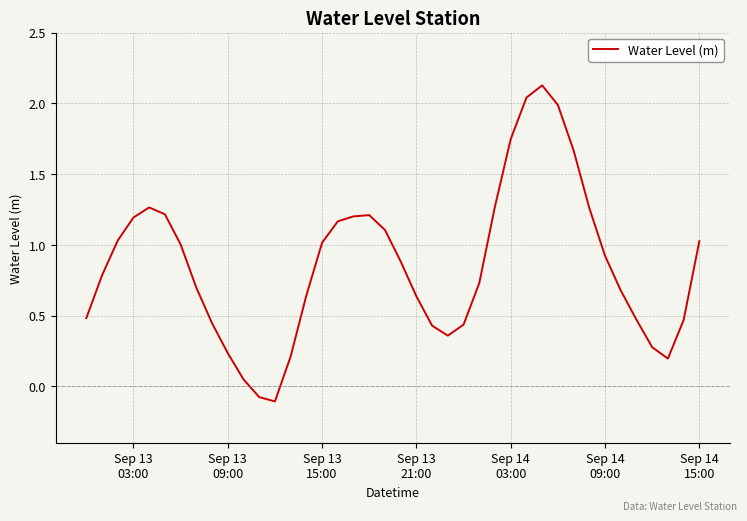

What is the greatest value displayed?

2.1